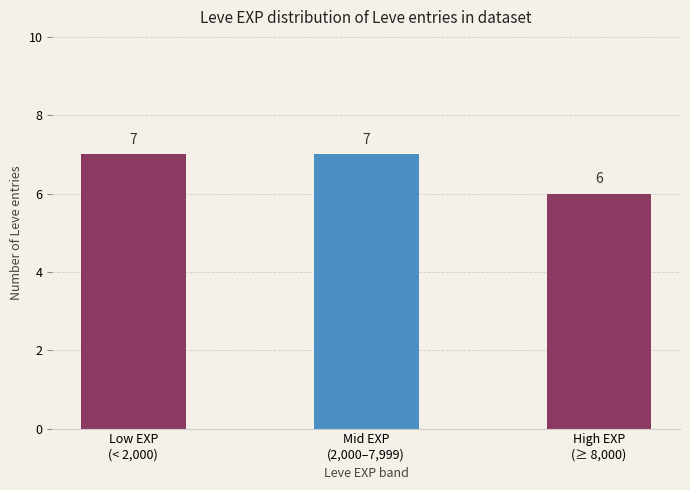

What is the value of the 1st bar from the left?

7